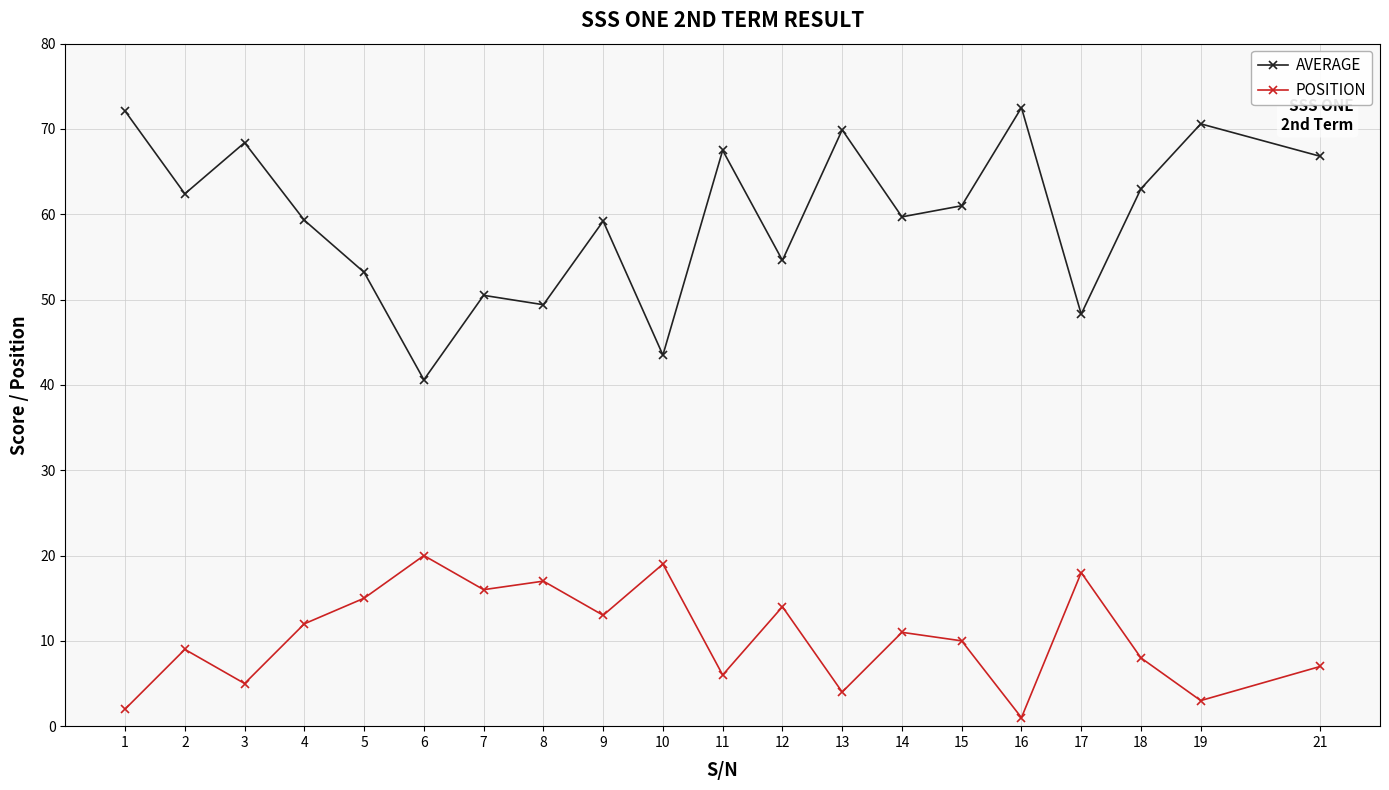

What is the sum of the POSITION values at 1 and 15?

12.0